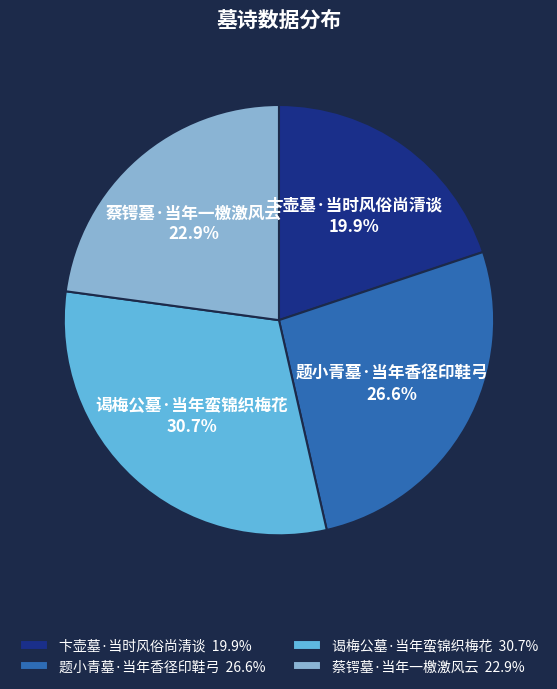

To the nearest percent, what portion does 题小青墓·当年香径印鞋弓 represent?

27%